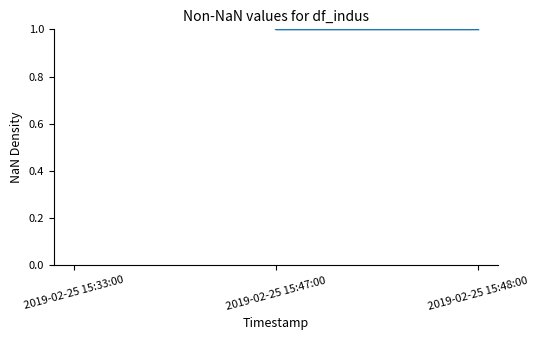

True or false: the data shows 0 at 2019-02-25 15:47:00.

False